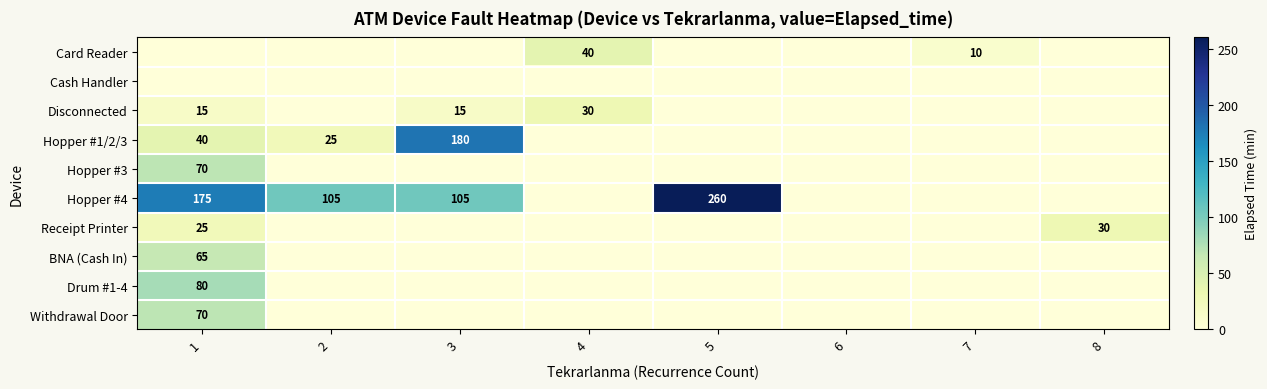

Is it true that Card Reader equals 10 at 7?

True